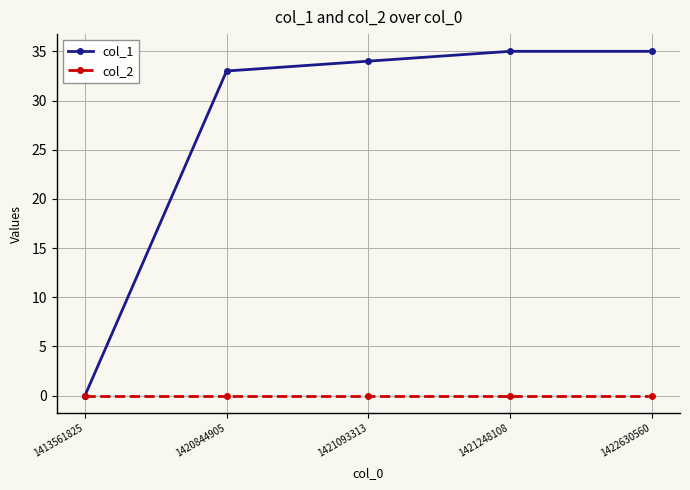

At which label is col_1 closest to 17?

1420844905